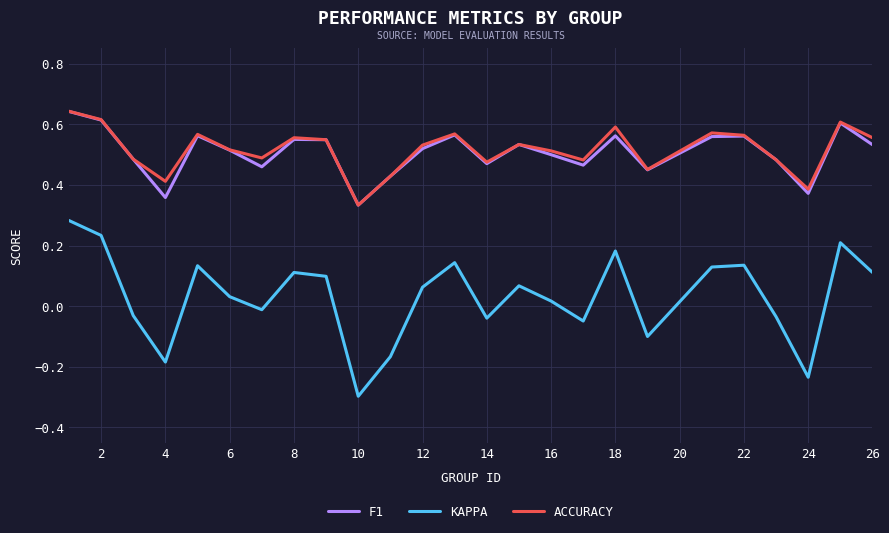

Which series has the widest spread of values?

KAPPA